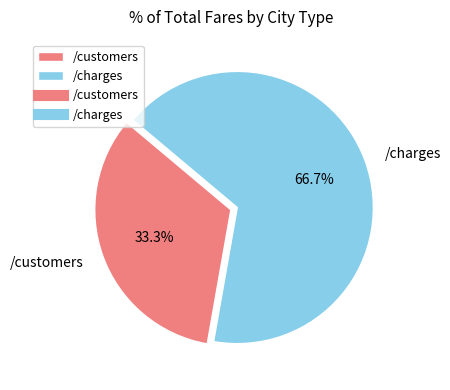

Between /customers and /charges, which is larger?

/charges